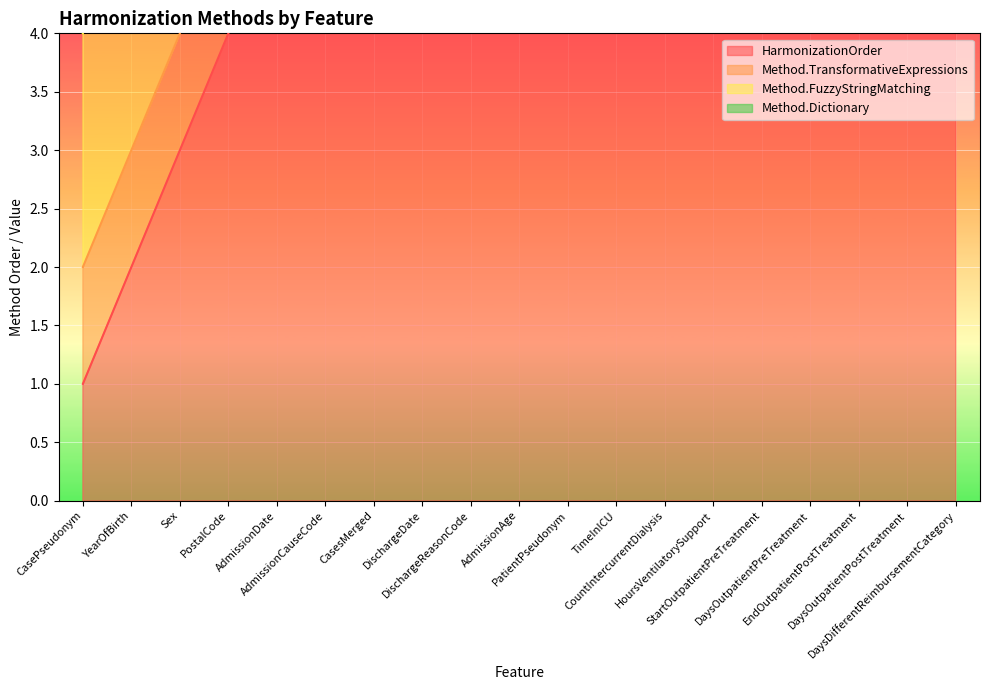

Which series changed the most between DischargeReasonCode and DaysDifferentReimbursementCategory?

HarmonizationOrder